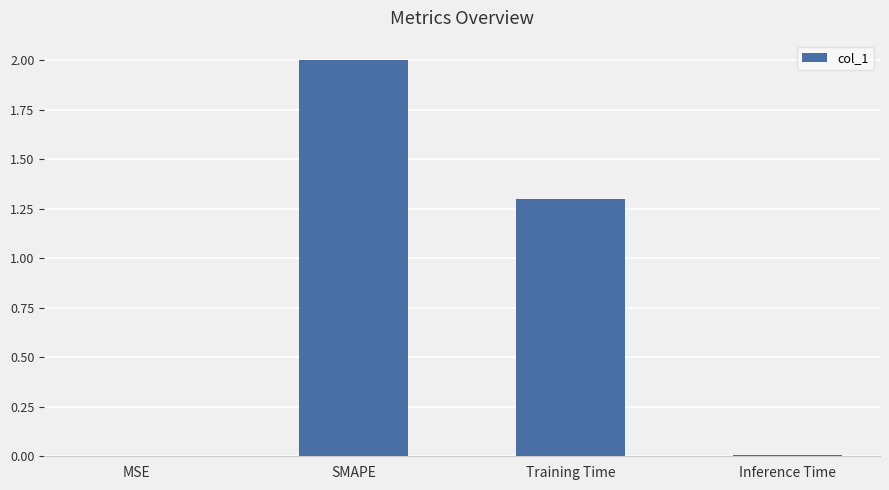

How many data points are above 1?

2